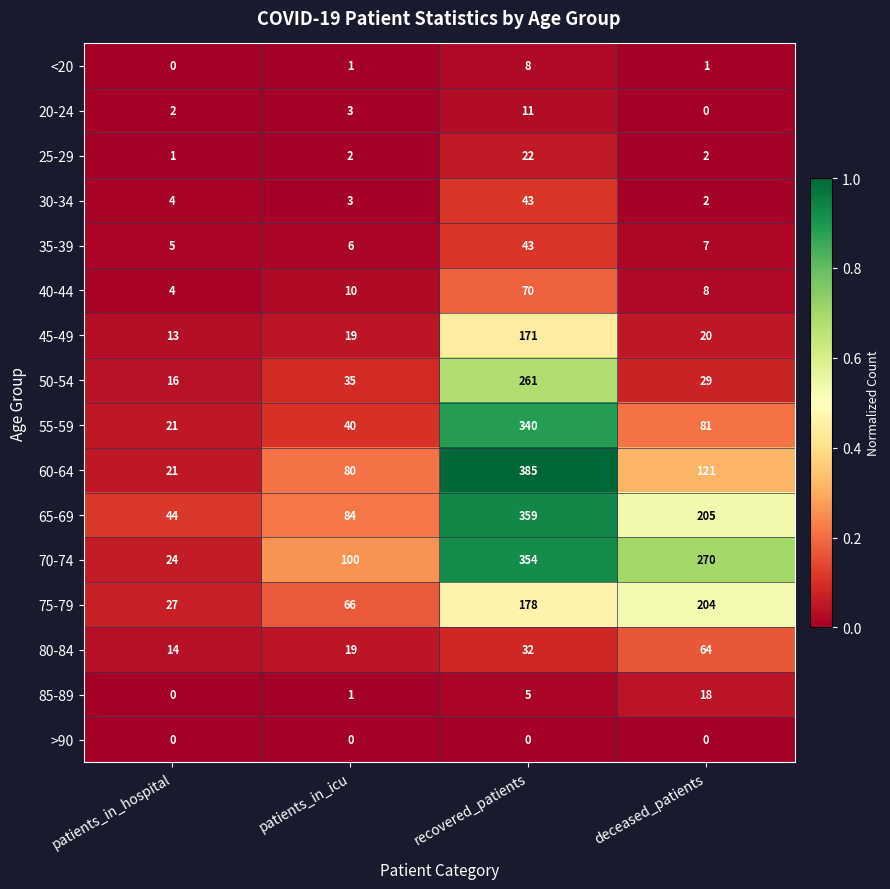

At which label is 75-79 closest to 115?

patients_in_icu